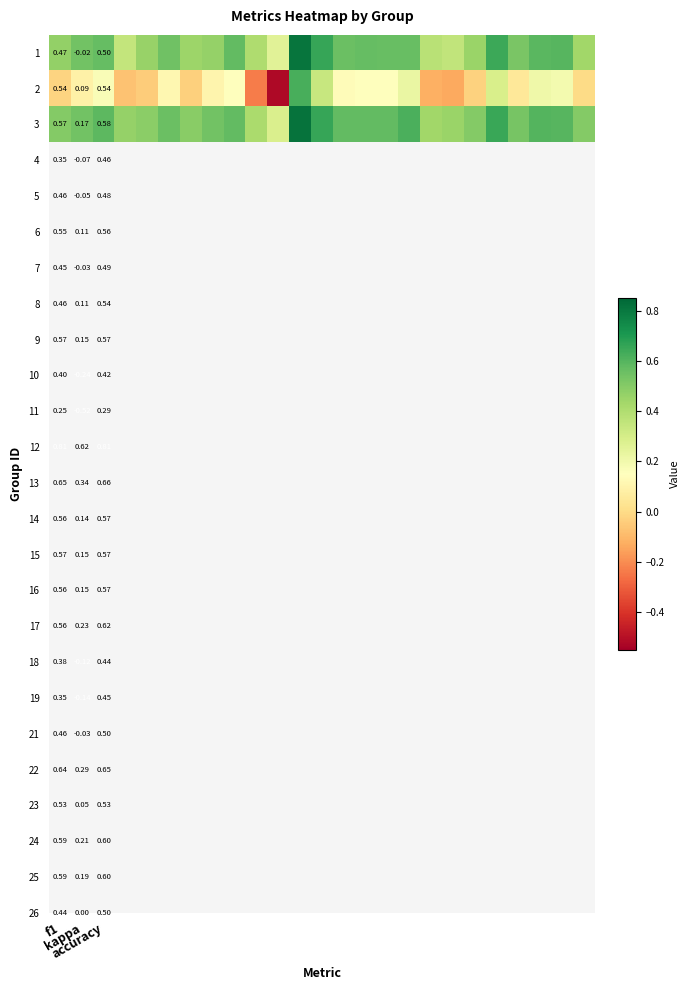

Which category has the lowest value across all series?

10